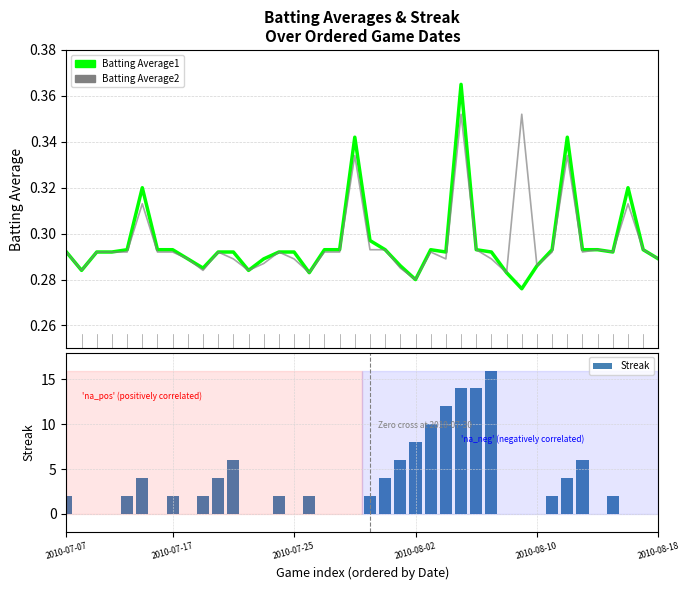

What is the label of the 40th bar from the right?

2010-07-07